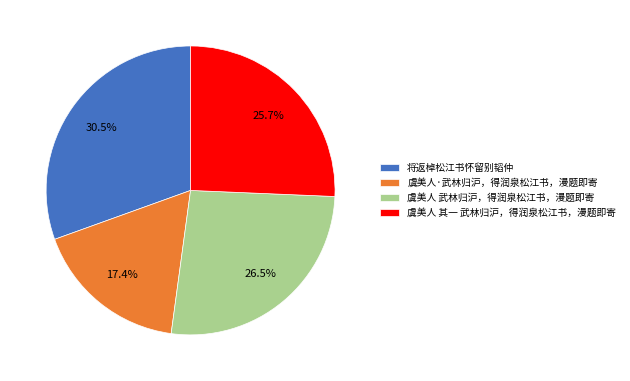

Rank the categories by value from lowest to highest.

虞美人·武林归沪，得润泉松江书，漫题即寄, 虞美人 其一 武林归沪，得润泉松江书，漫题即寄, 虞美人 武林归沪，得润泉松江书，漫题即寄, 将返棹松江书怀留别韬仲